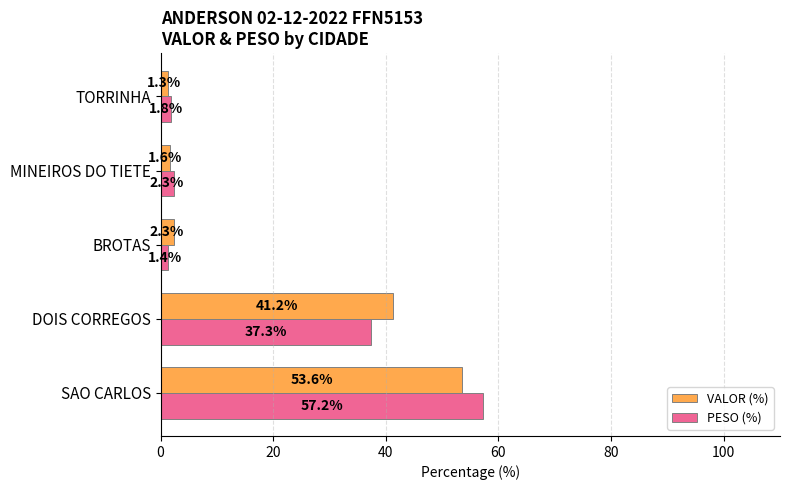

What are all the series names shown in the legend?

VALOR (%), PESO (%)